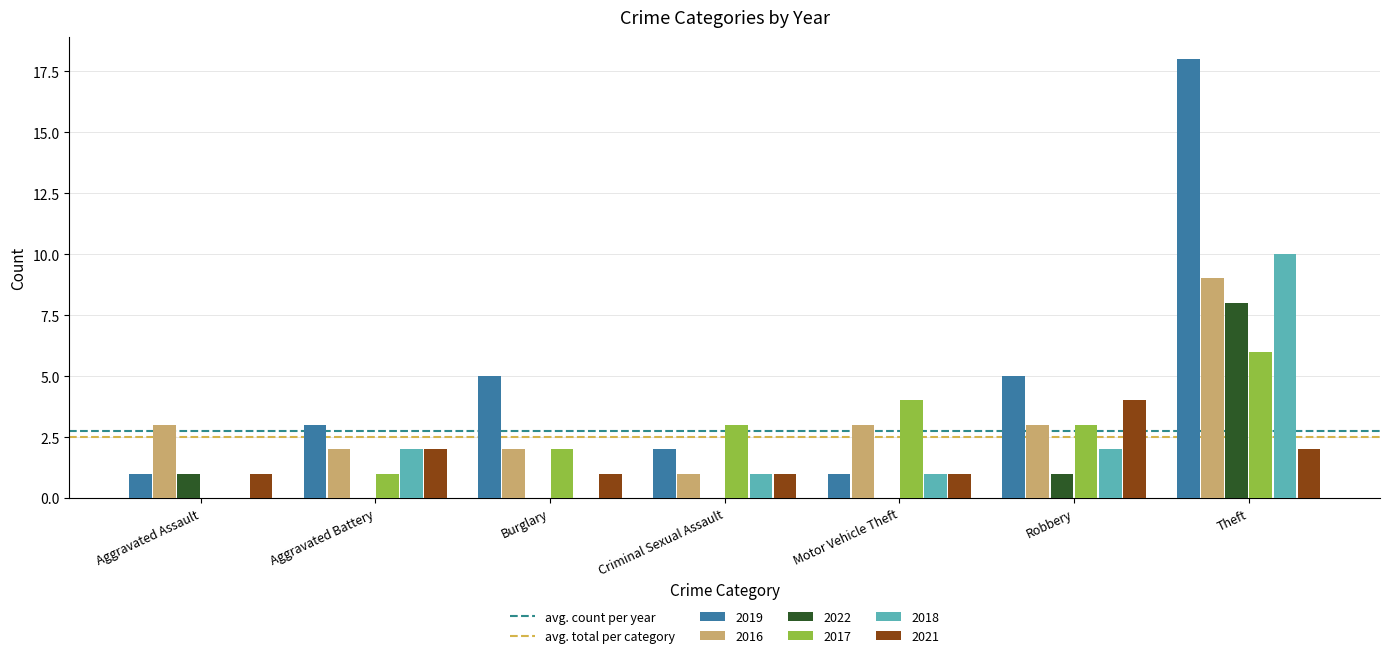

What is the sum of the 2016 values at Burglary and Aggravated Assault?

5